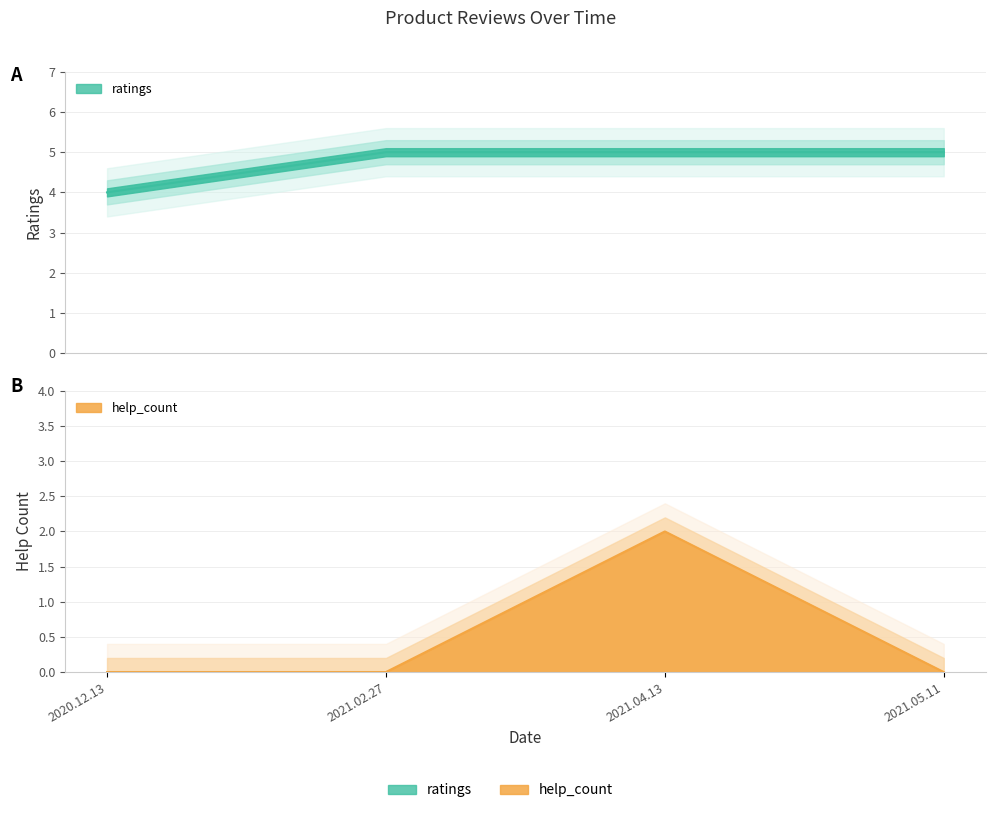

What is the sum of all help_count values?

2